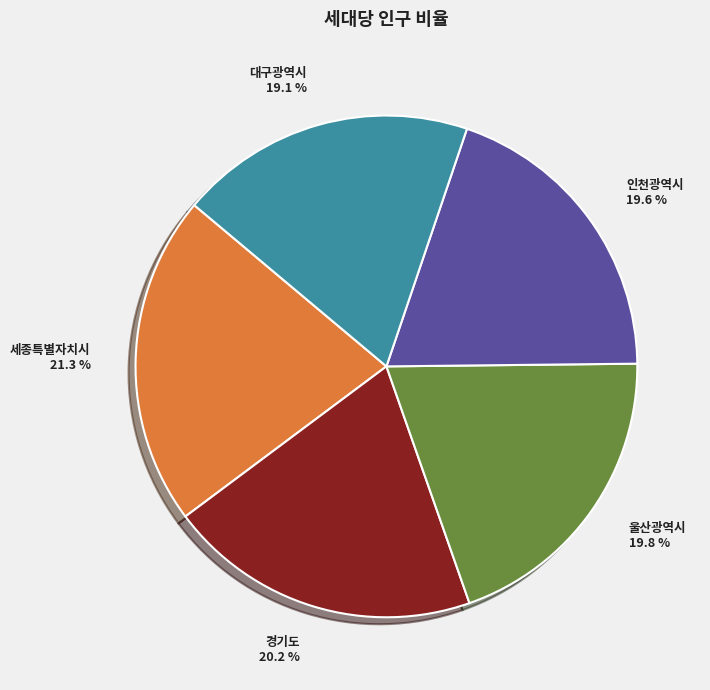

Combined, do 경기도 and 세종특별자치시 account for over 50%?

No